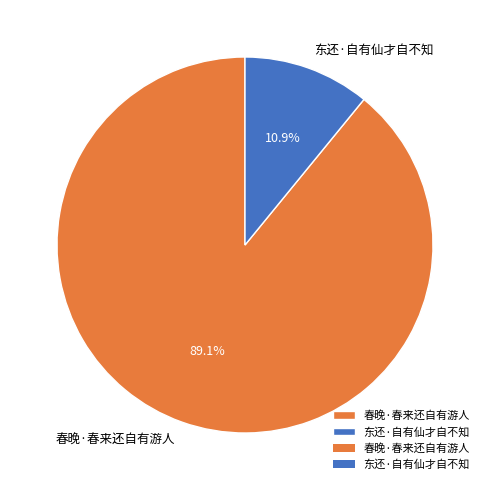

How many slices are in this pie chart?

2